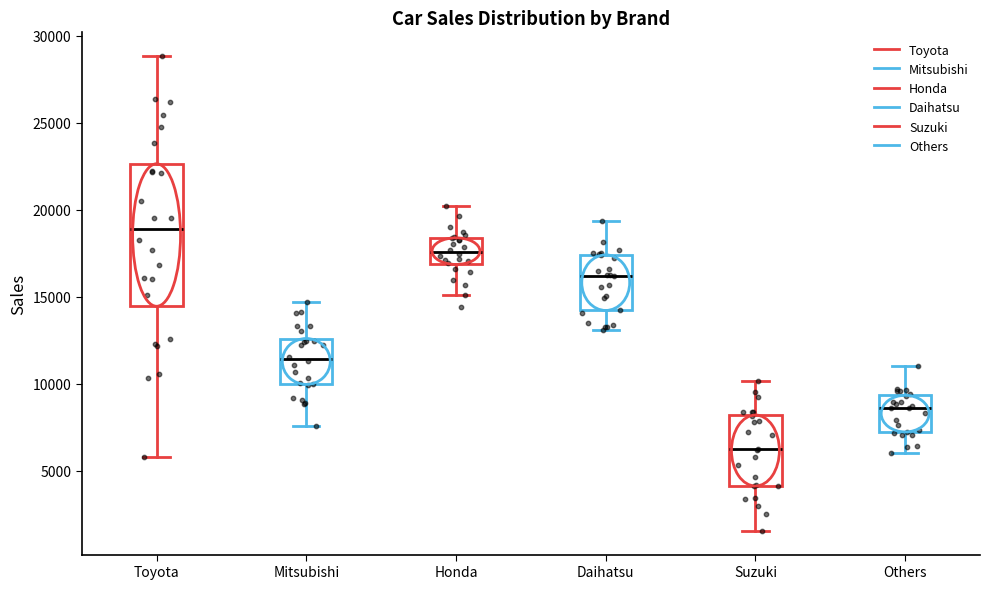

Reading left to right, transcribe this box plot: for each box, give where its median line is, the range the box spans, and where its two whiskers end, as read against the y-axis. The values are not printed on the chart, so give them approximately, as read against the axis.

Toyota: median 19000, box 14500 to 22500, whiskers 6000 to 29000
Mitsubishi: median 11500, box 10000 to 12500, whiskers 7500 to 14500
Honda: median 17500, box 17000 to 18500, whiskers 15000 to 20000
Daihatsu: median 16000, box 14000 to 17500, whiskers 13000 to 19500
Suzuki: median 6000, box 4000 to 8000, whiskers 1500 to 10000
Others: median 8500, box 7000 to 9500, whiskers 6000 to 11000